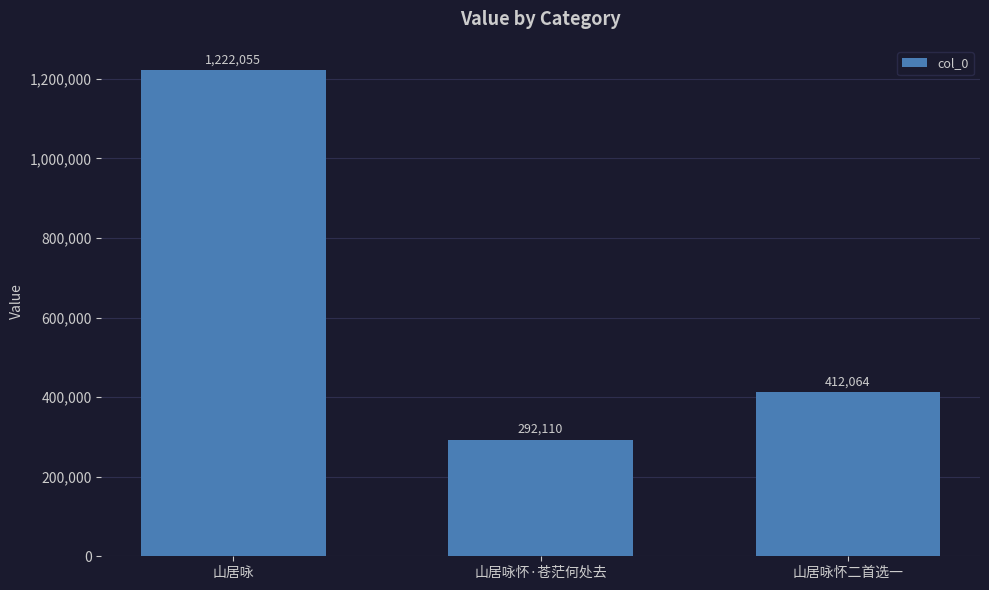

How many values are between 292110 and 1222055?

3